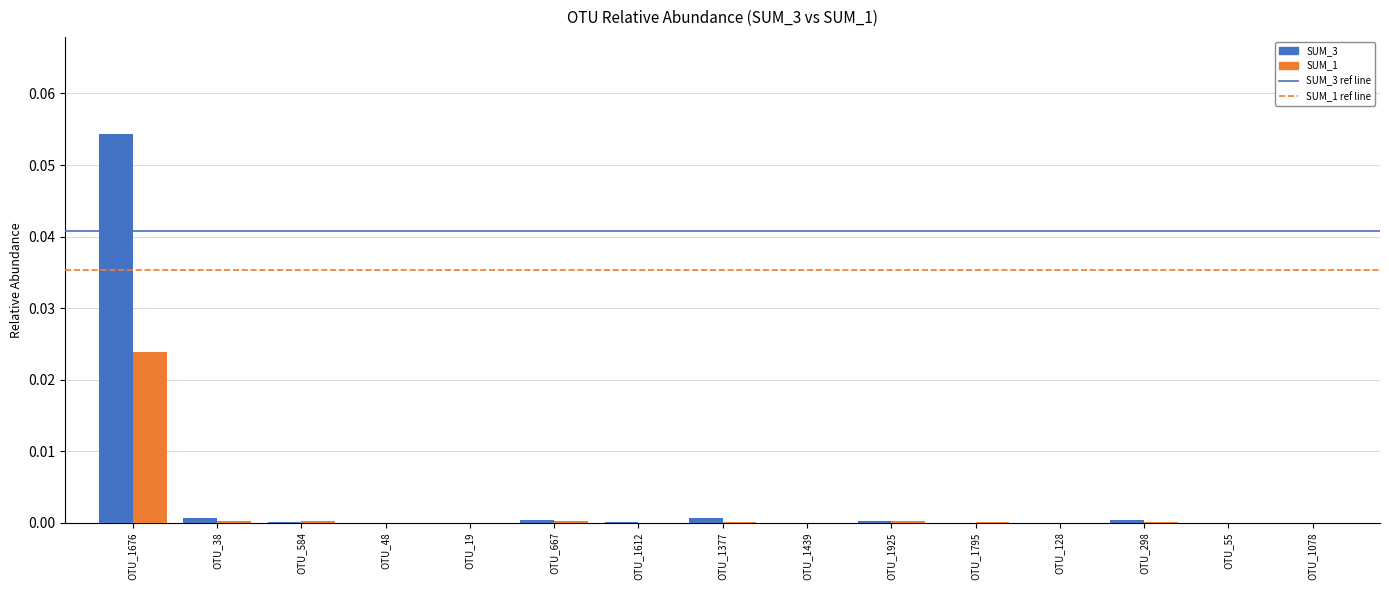

The value of SUM_3 at OTU_1612 is 0.0. True or false?

True